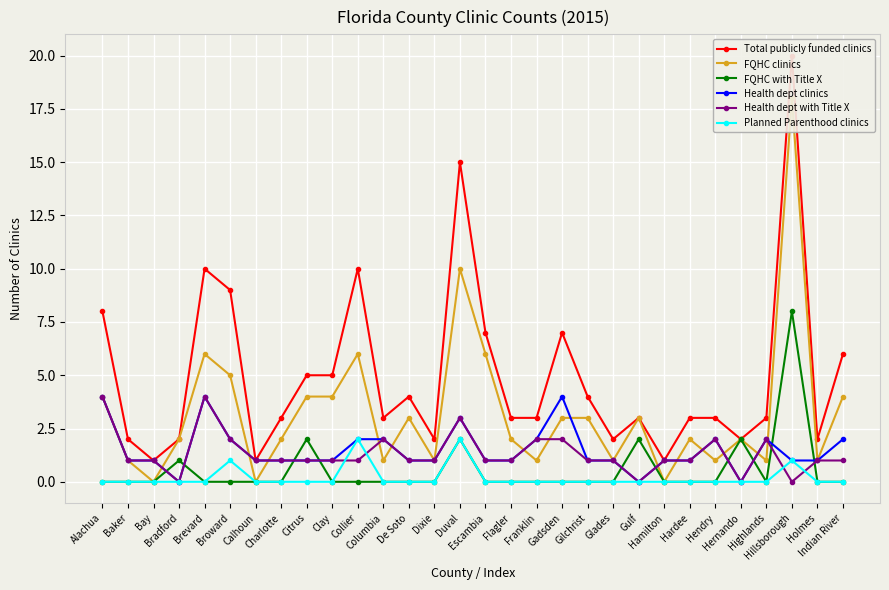

True or false: Planned Parenthood clinics and Total publicly funded clinics intersect in this chart.

False